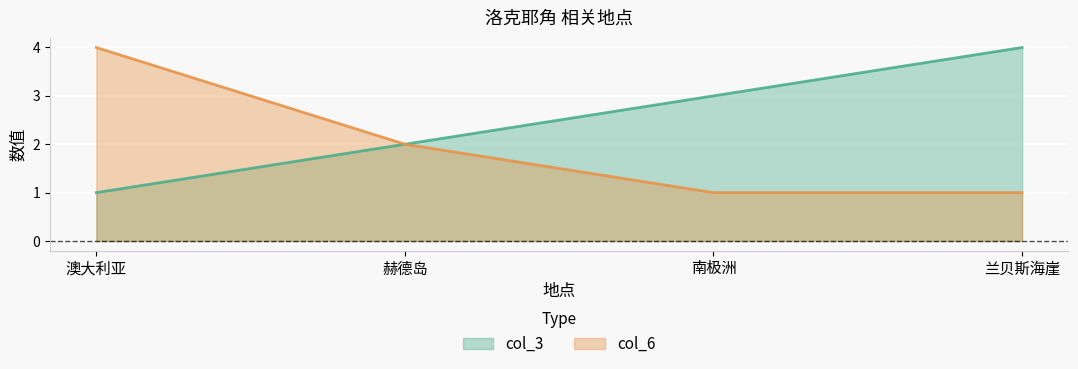

What is the difference between the maximum and minimum values in the col_6 series?

3